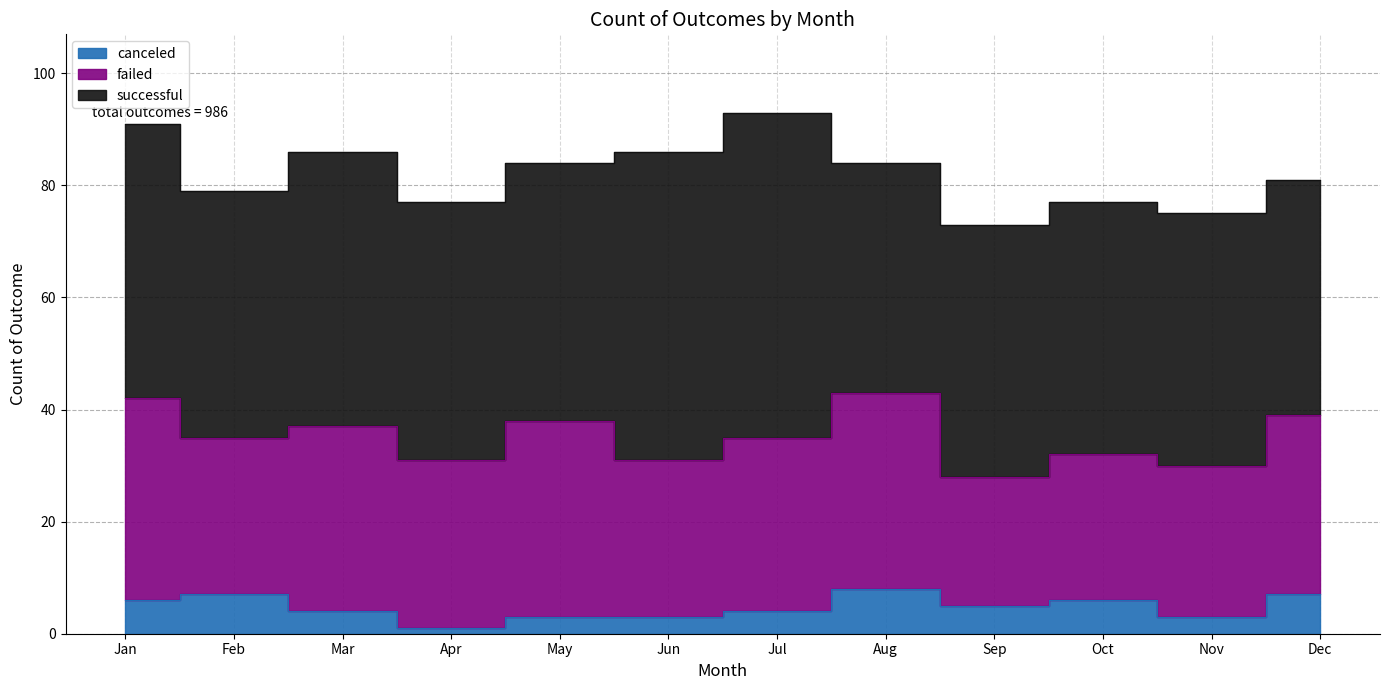

How many interior local valleys does the canceled series have?

3